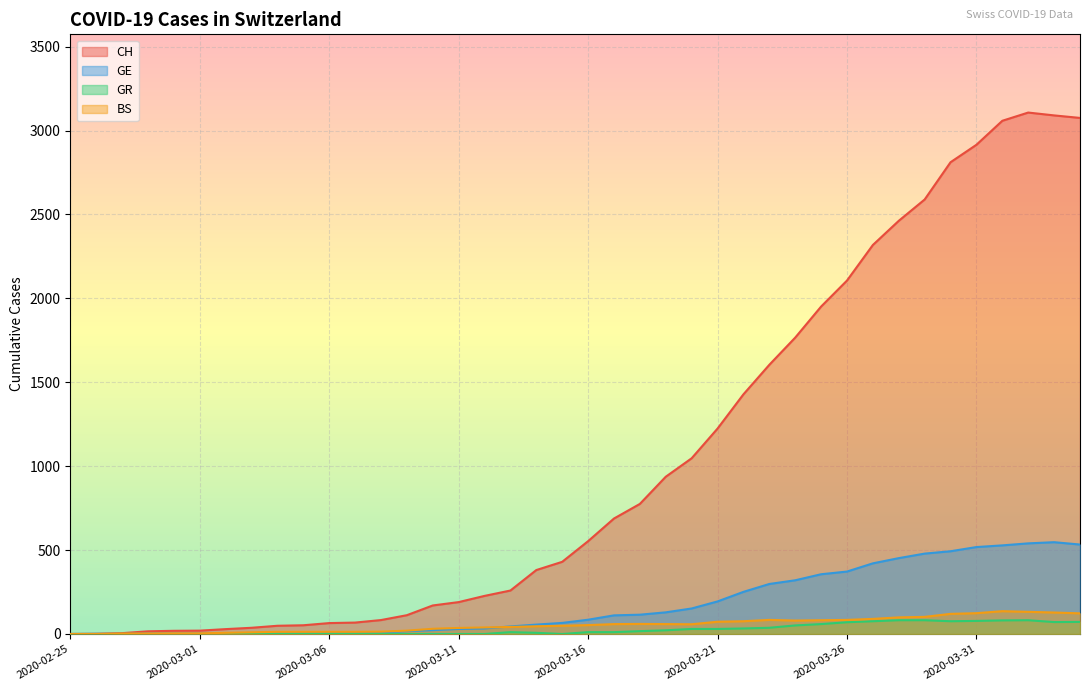

Is it true that GR equals 33 at 2020-03-22?

True